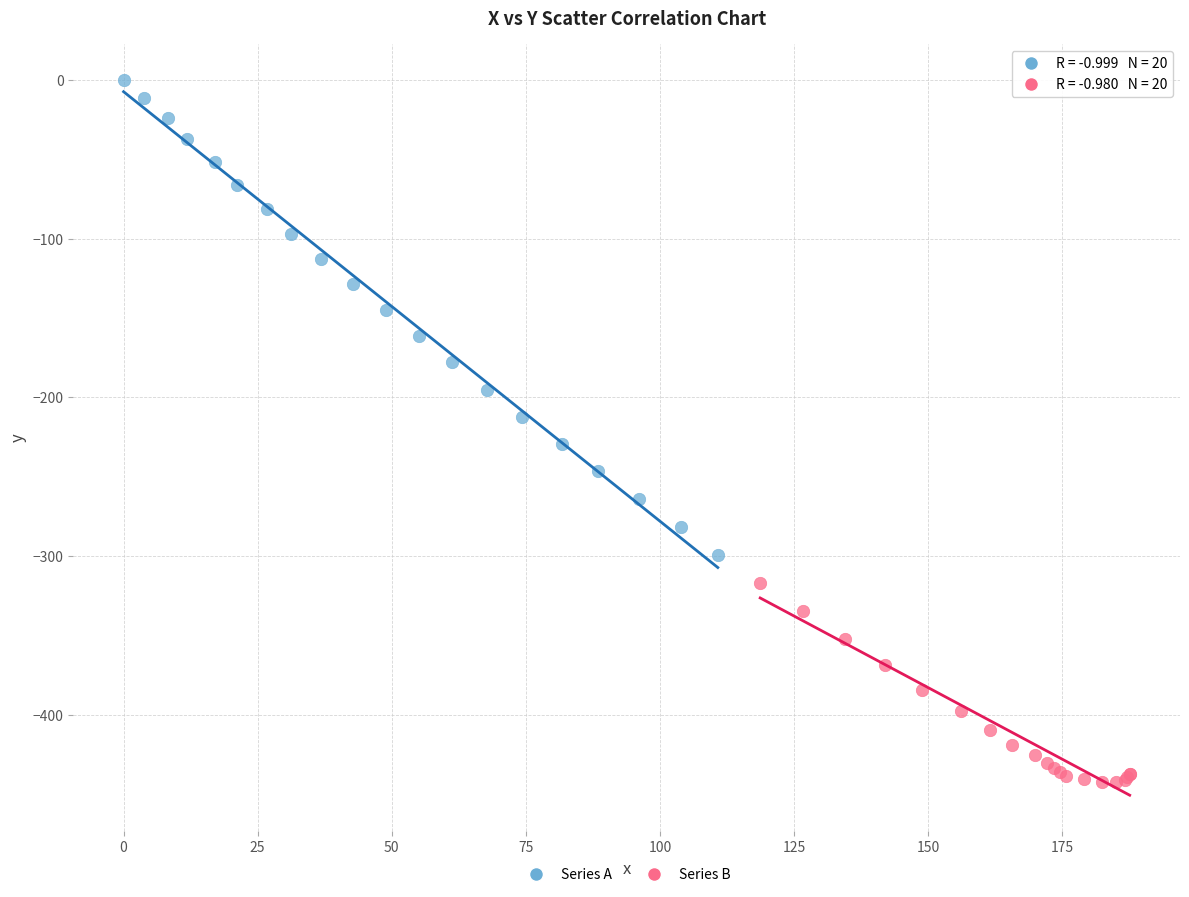

Which series contains the lowest Y value?

Series B